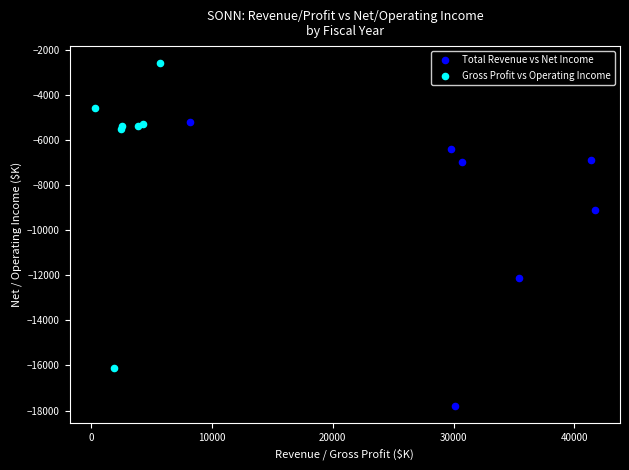

Which series reaches the minimum Y coordinate?

Total Revenue vs Net Income